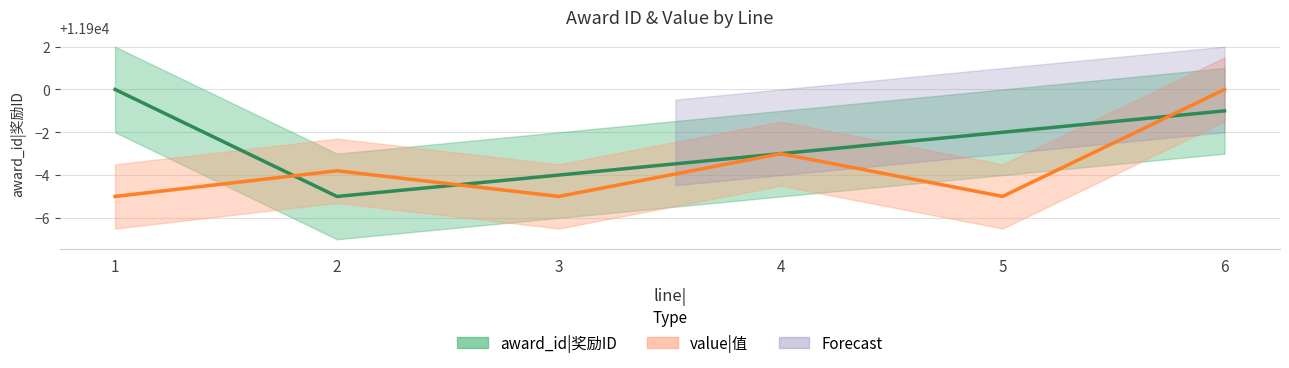

Is this an area chart (filled region under the line)?

No